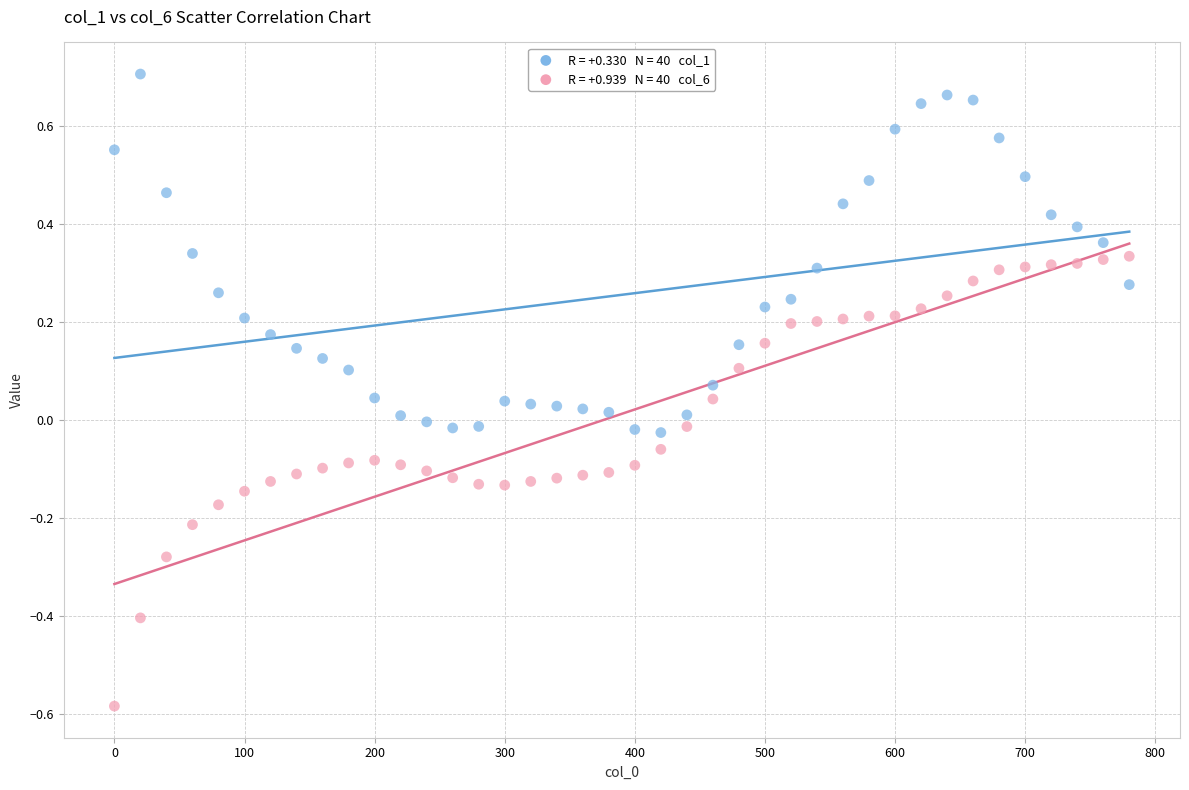

Across all data points, what is the range of X values (max minus min)?

780.0